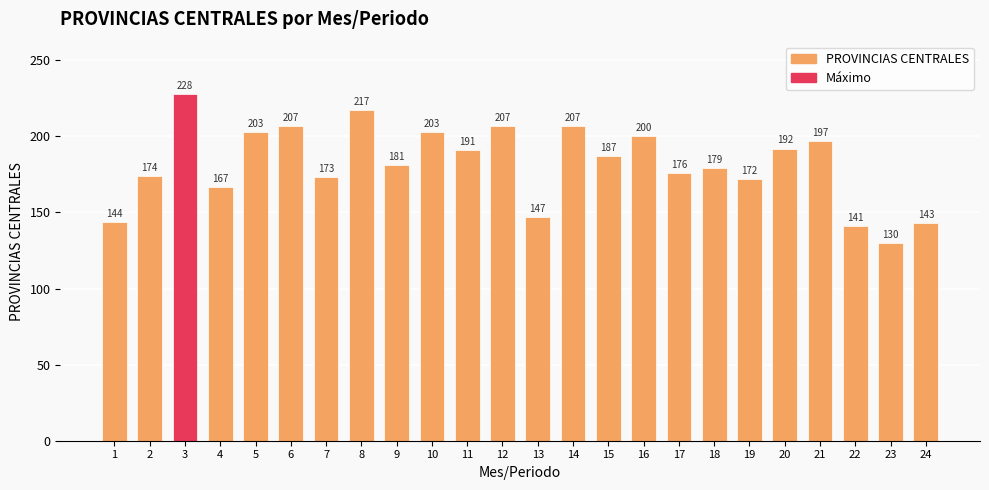

Where does the data first go above 187?

3